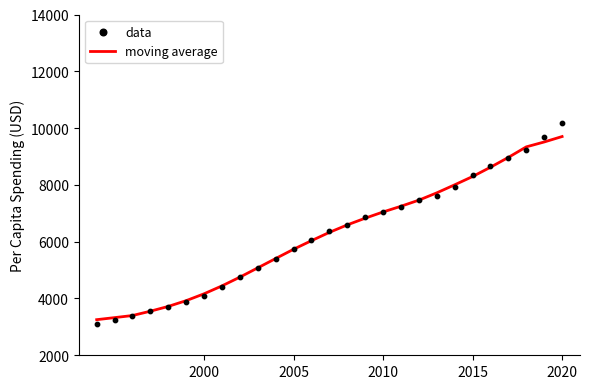

What are all the series names shown in the legend?

moving average, data